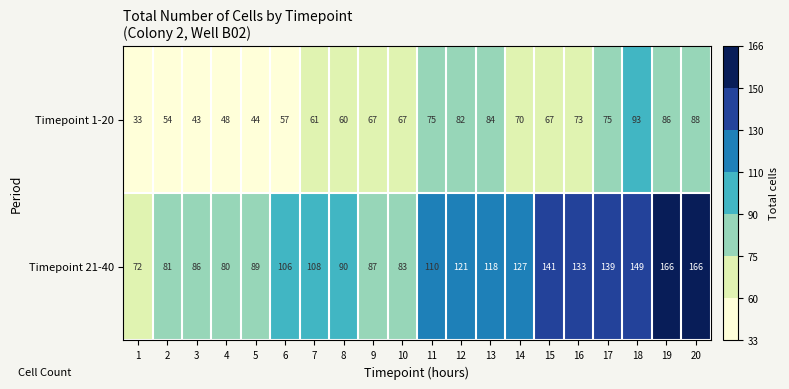

Between 11 and 14, which series saw the biggest shift?

Timepoint 21-40